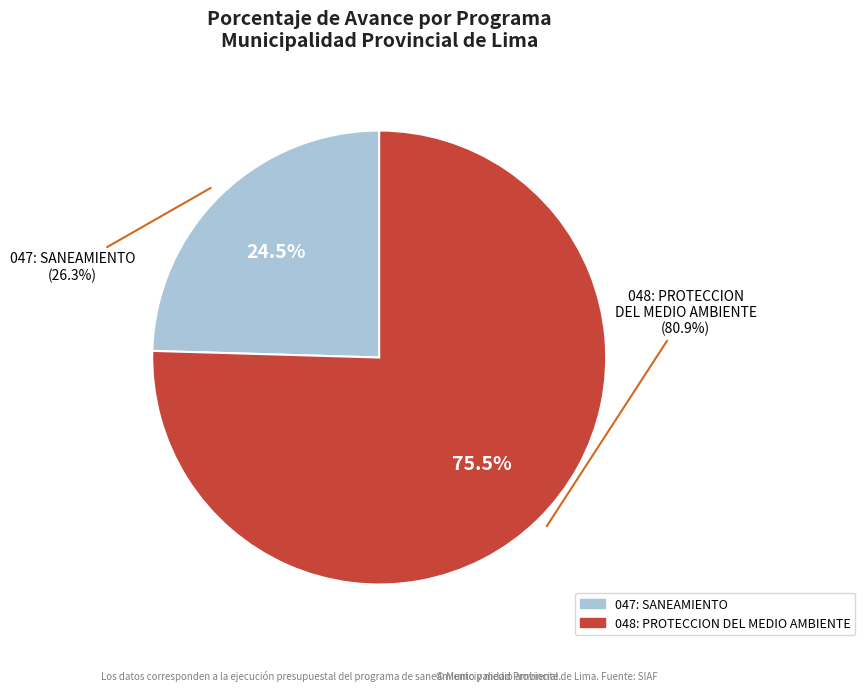

What percentage is the 048: PROTECCION DEL MEDIO AMBIENTE slice, to the nearest percent?

75%